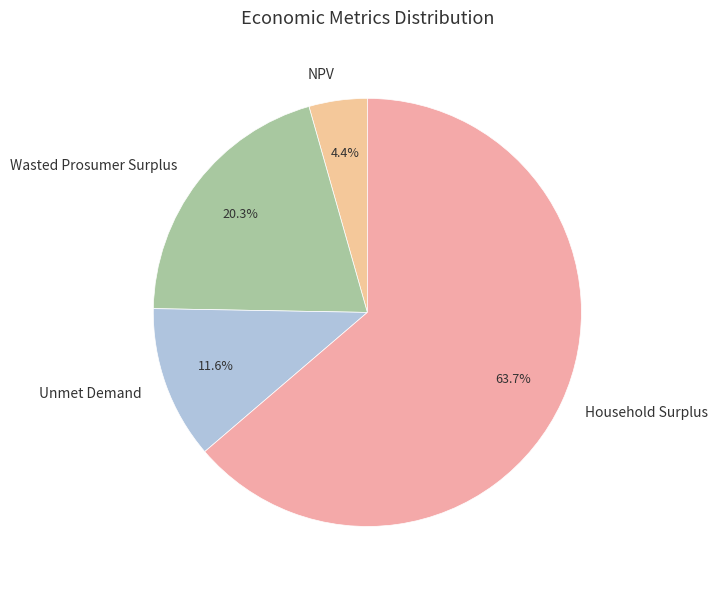

Rank the categories by value from highest to lowest.

Household Surplus, Wasted Prosumer Surplus, Unmet Demand, NPV